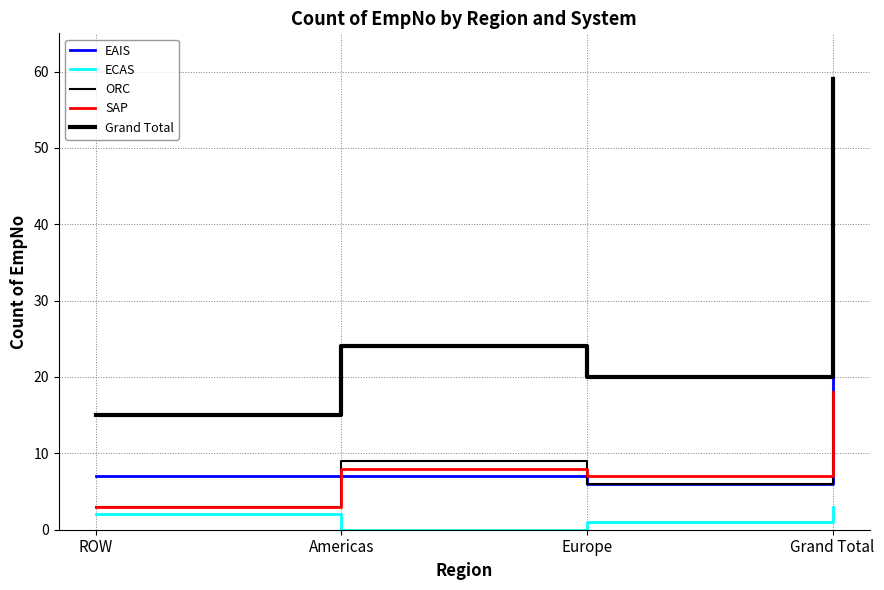

The value of SAP at Americas is 3. True or false?

False